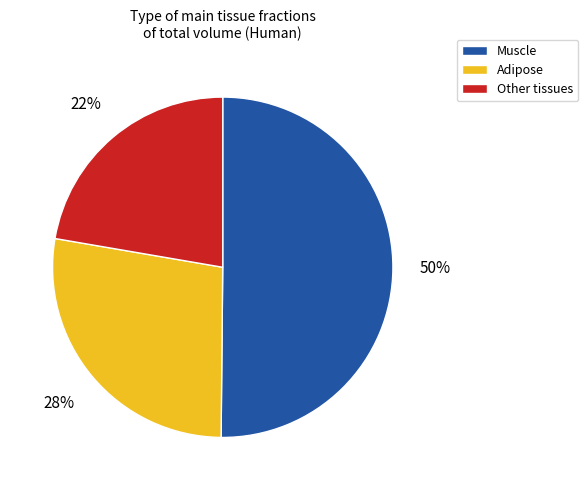

To the nearest percent, what is the average slice percentage?

33%